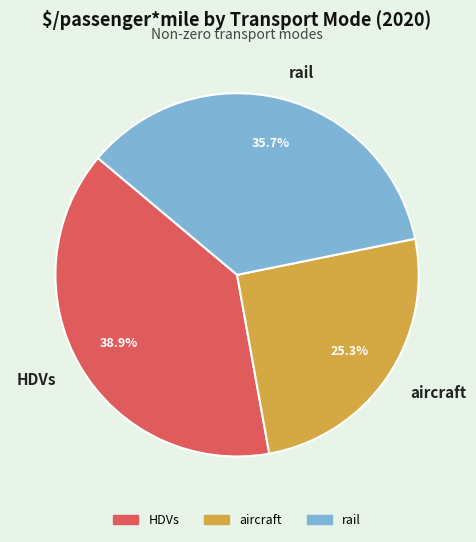

Is there a majority slice in this chart?

No